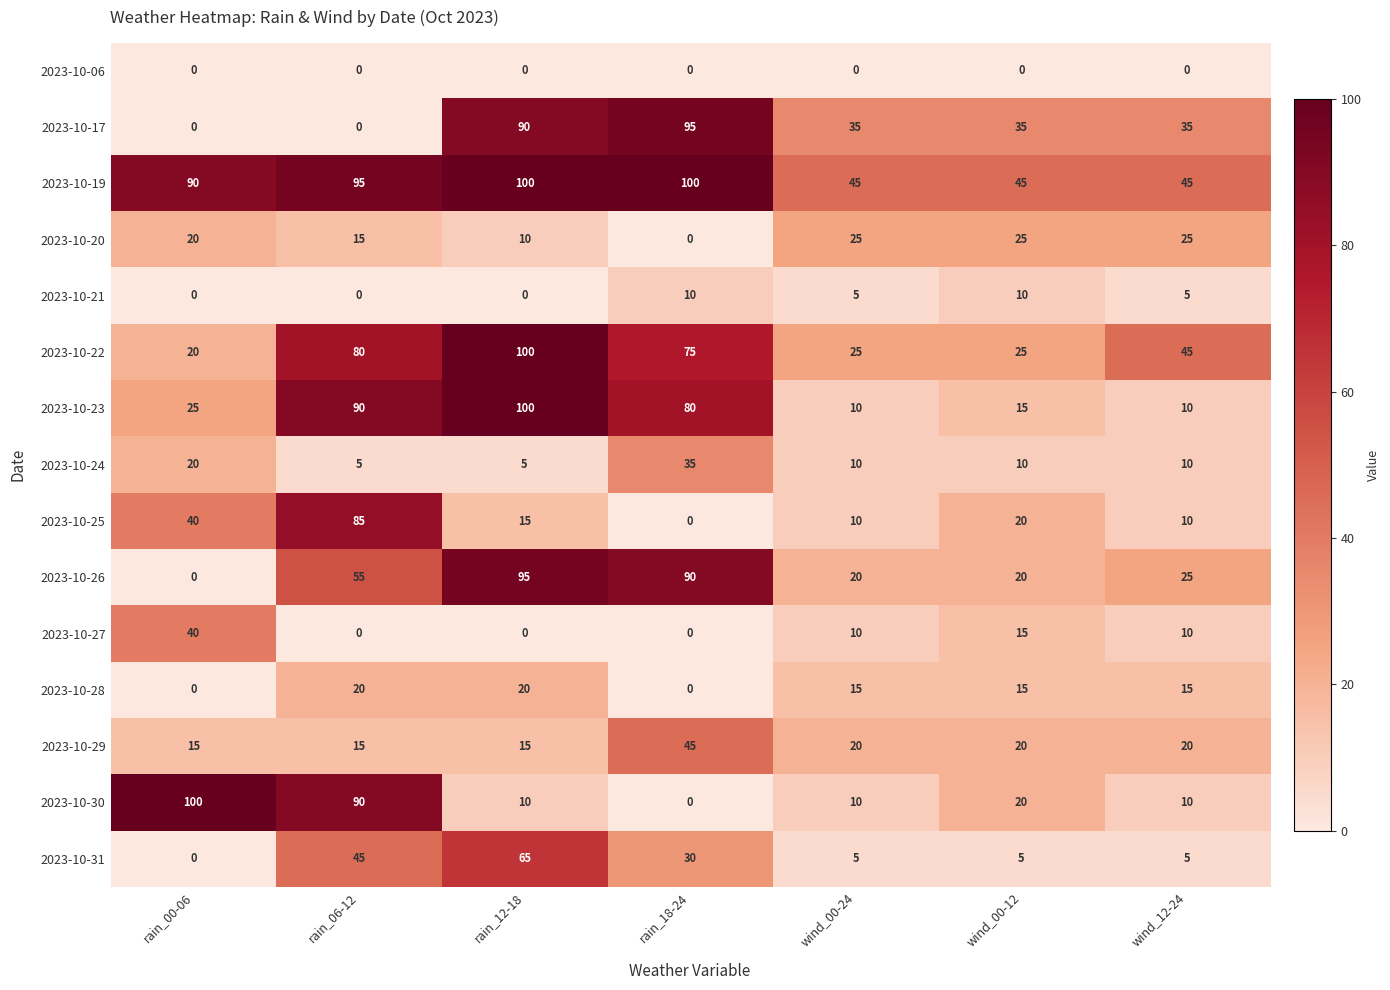

Which series has the largest total across all categories?

2023-10-19